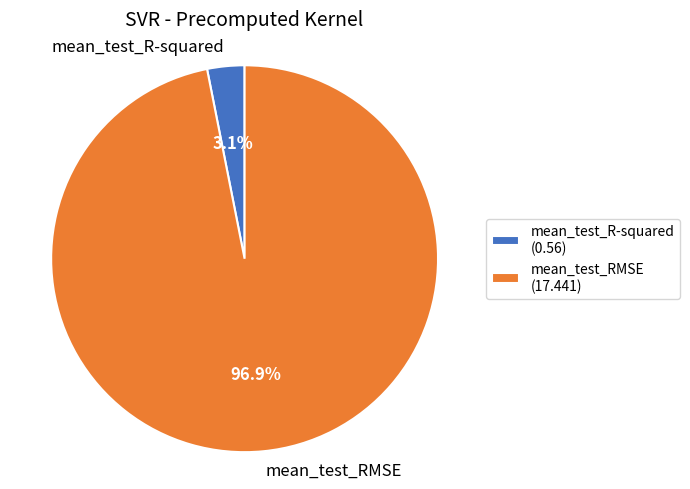

Is the sum of mean_test_R-squared and mean_test_RMSE greater than half?

Yes